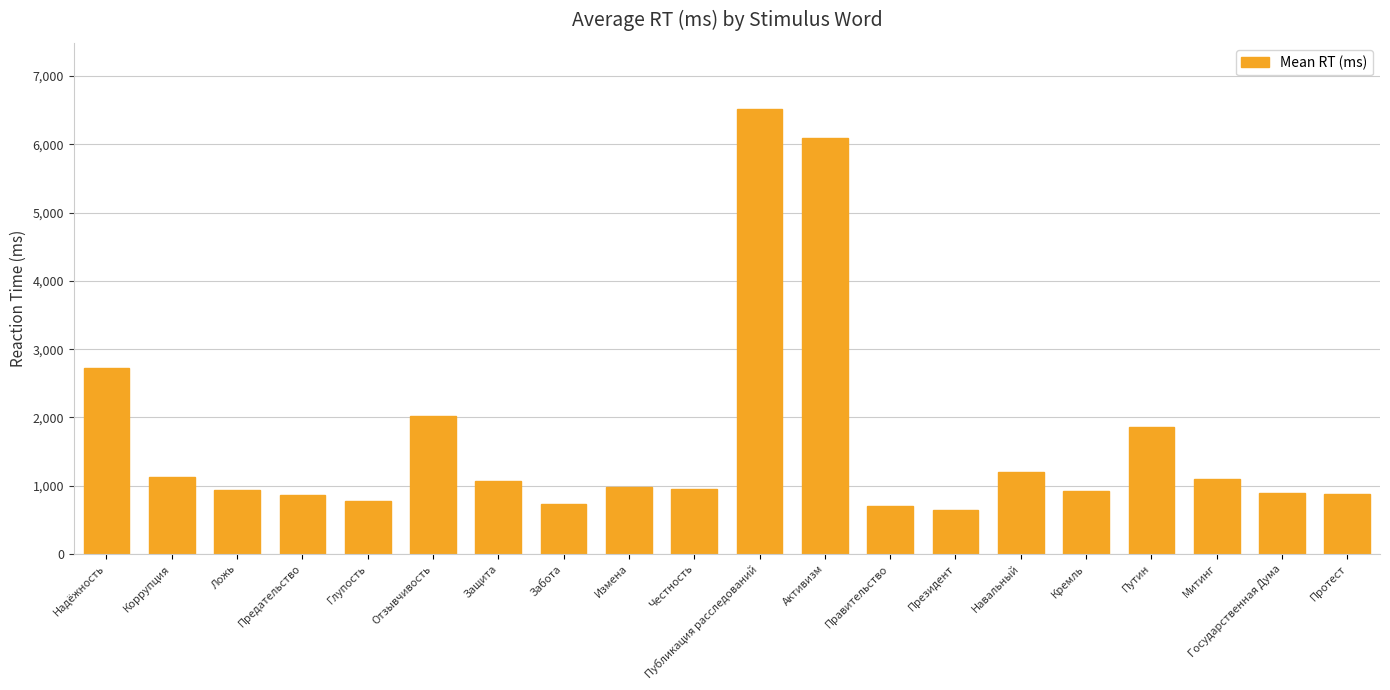

What is the difference between the maximum and minimum values?

5872